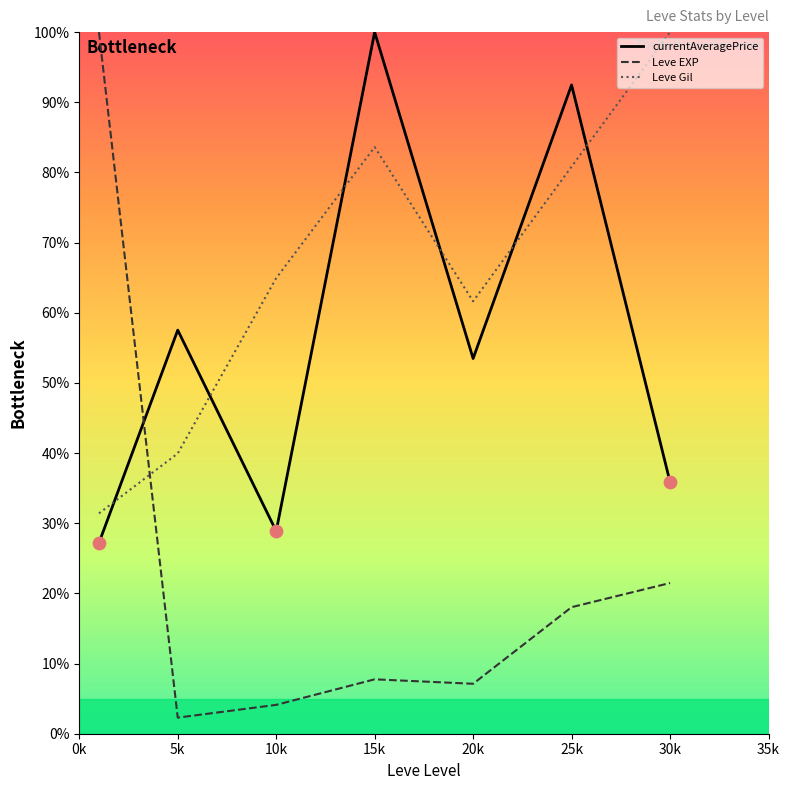

Which series has the largest total across all categories?

Leve Gil